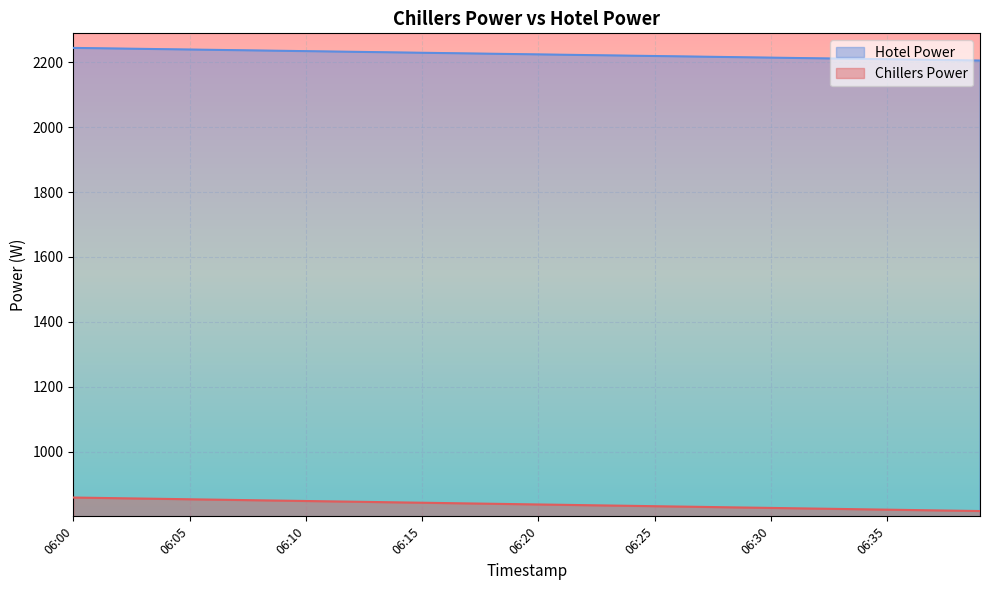

What is the total value across all series at 06:29?

3043.1